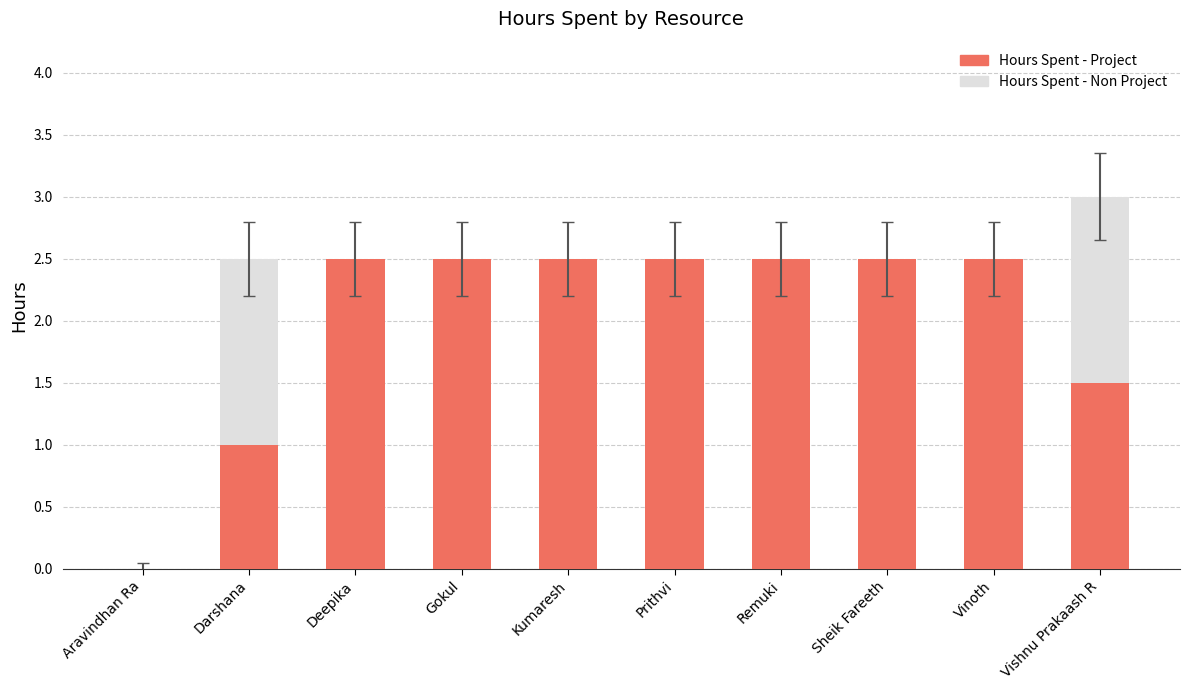

Between Sheik Fareeth and Vinoth, which series saw the biggest shift?

Hours Spent - Non Project